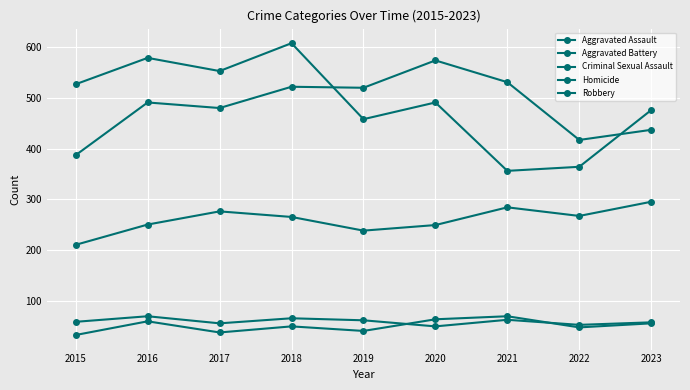

True or false: Criminal Sexual Assault and Robbery intersect in this chart.

False